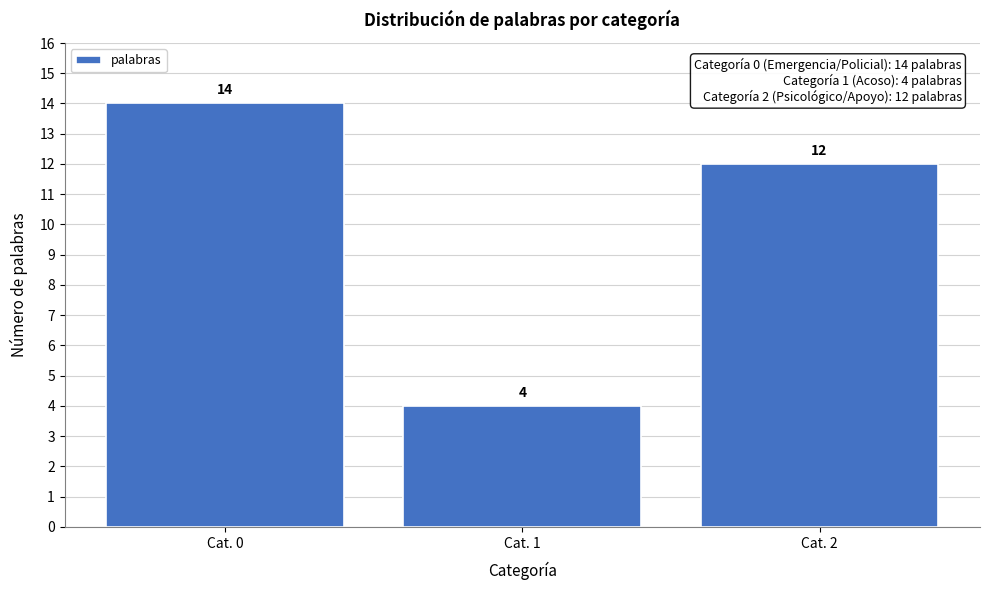

Reading left to right, what are all the values shown in this chart?

Cat. 0=14	Cat. 1=4	Cat. 2=12